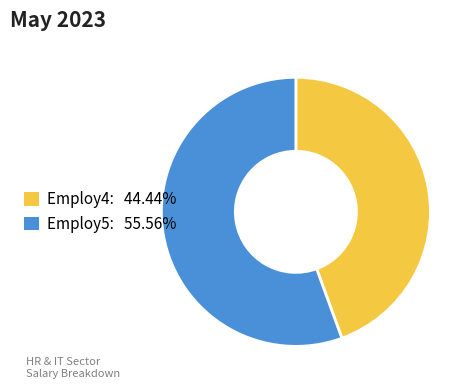

Is there a majority slice in this chart?

Yes